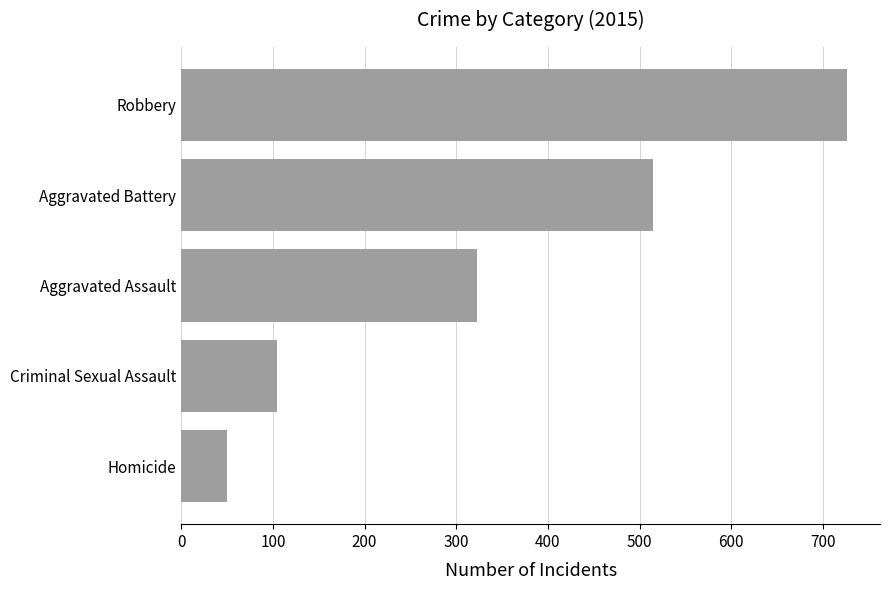

Rank the categories by value from highest to lowest.

Robbery, Aggravated Battery, Aggravated Assault, Criminal Sexual Assault, Homicide